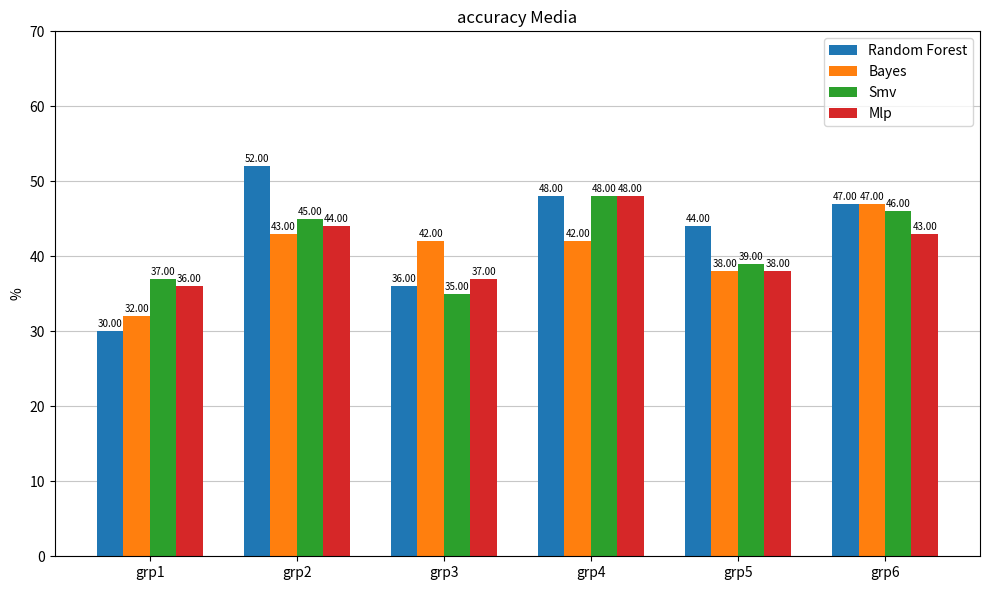

What is the sum of the Bayes values at grp6 and grp1?

79